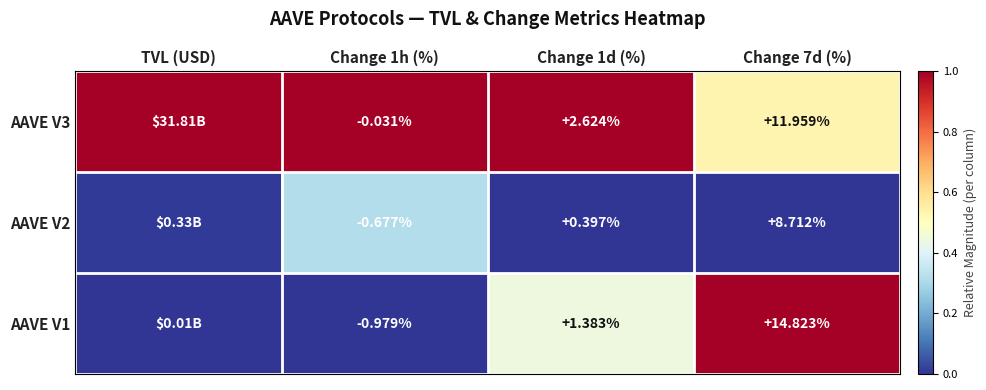

Is the value of AAVE V2 at Change 1d (%) greater than the value of AAVE V3 at Change 1d (%)?

No